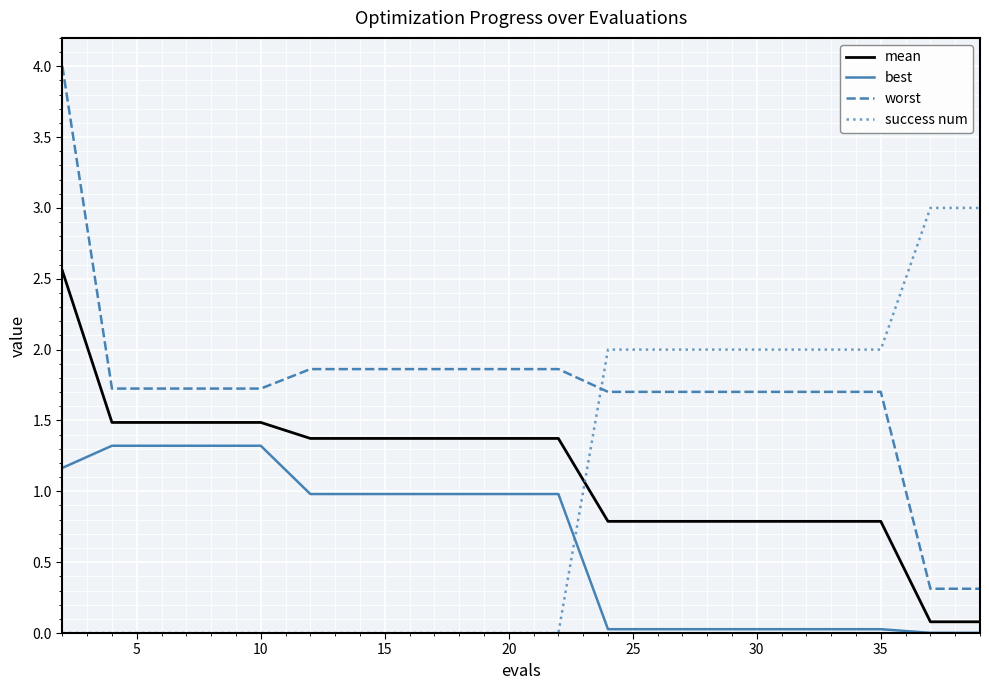

What is the maximum value for success num?

3.0